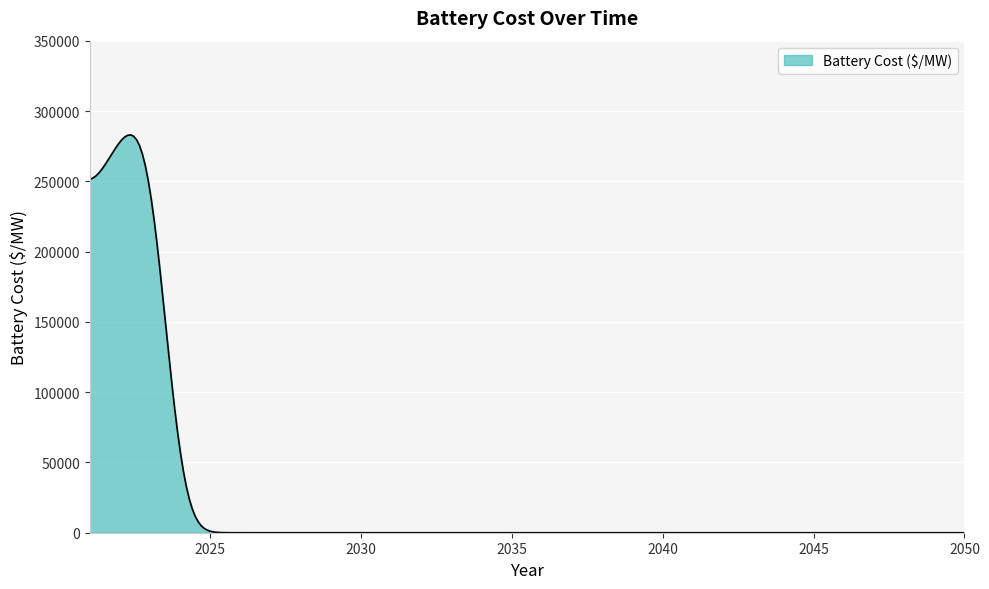

How many lines are shown in the chart?

1